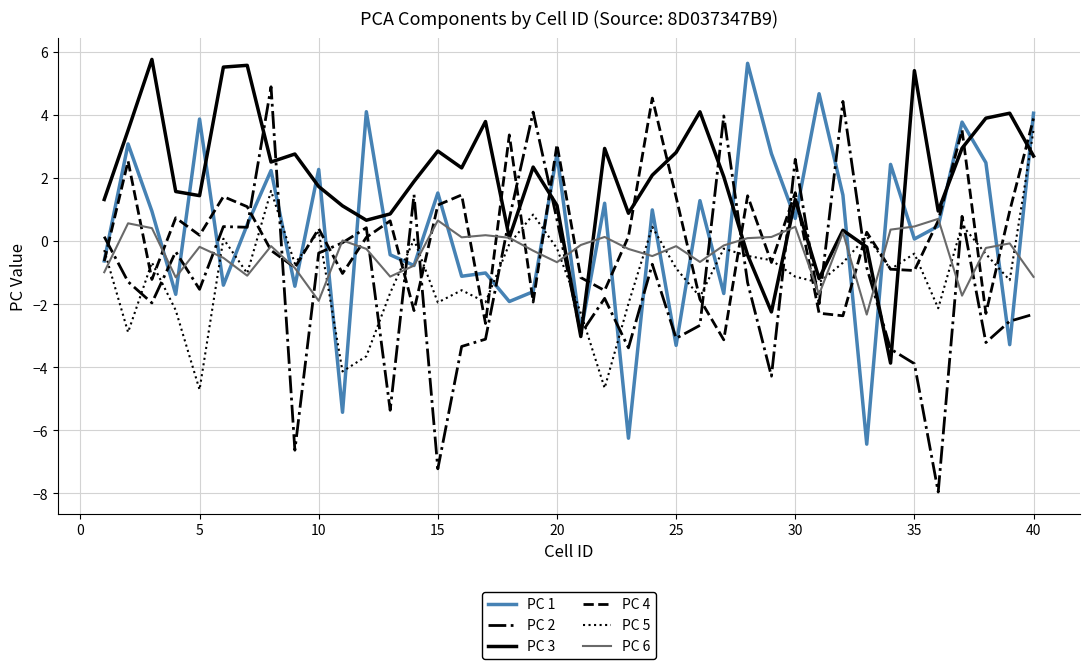

What is the maximum value for PC 5?

3.5